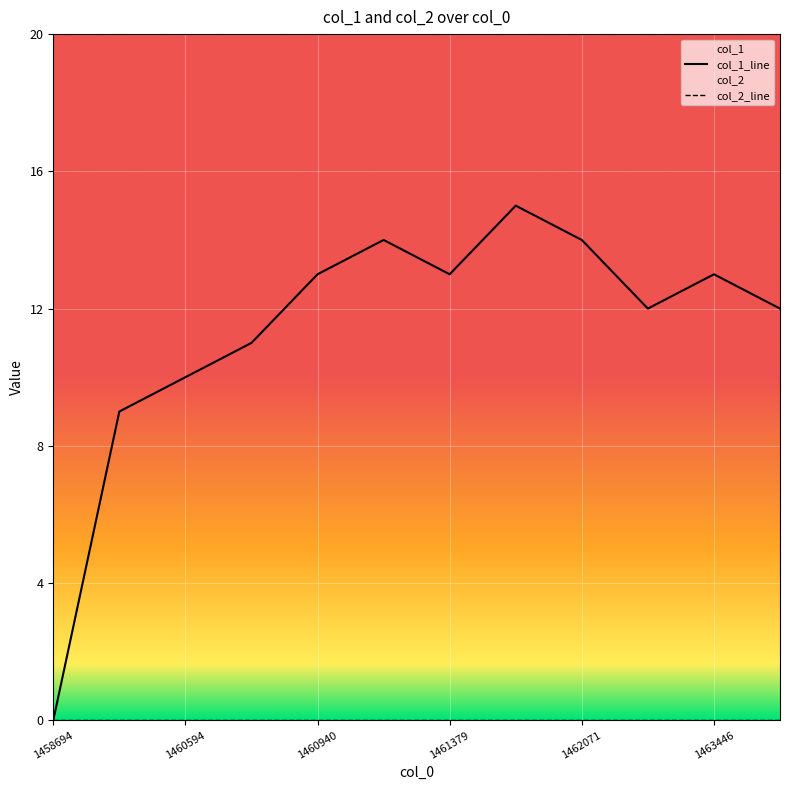

The value of col_2_line at 11 is 0. True or false?

True